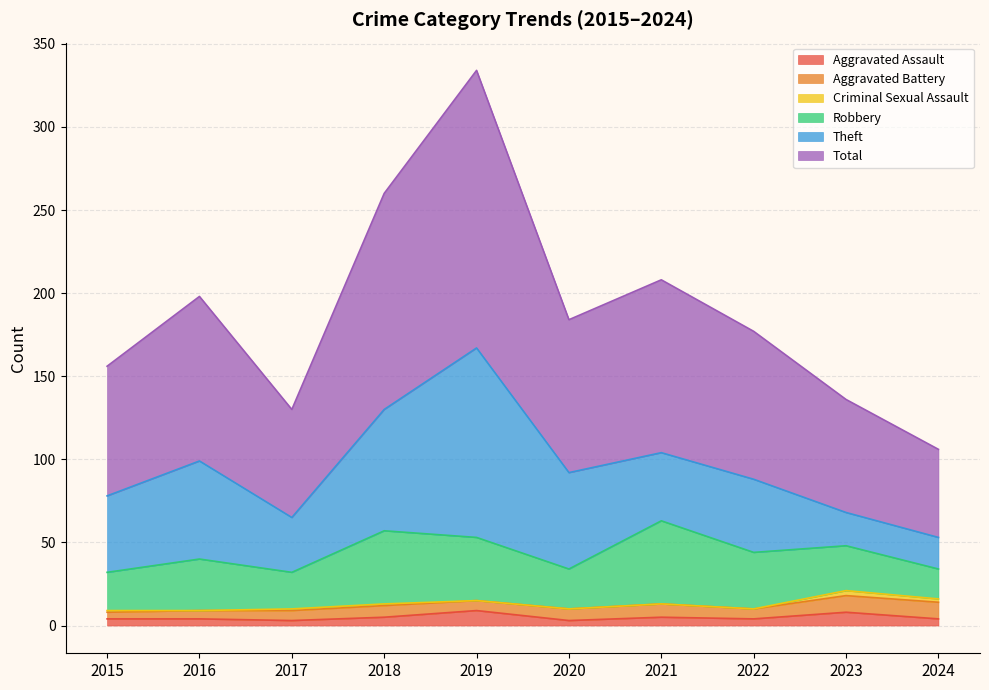

How many distinct data groups are displayed?

6